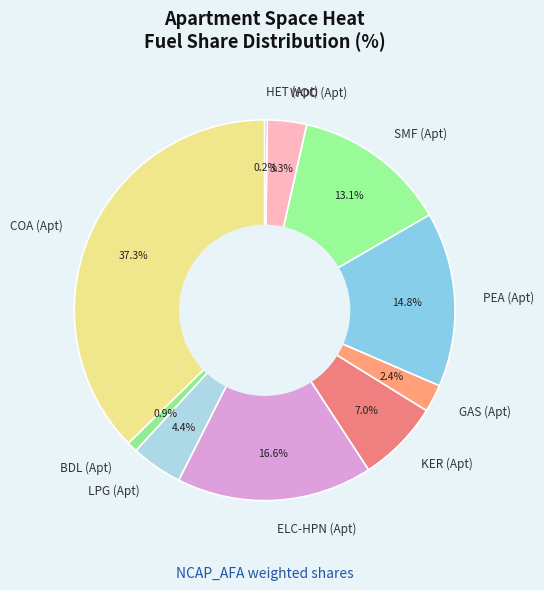

To the nearest percent, what is the difference between the WOO (Apt) and ELC-HPN (Apt) slice percentages?

13%